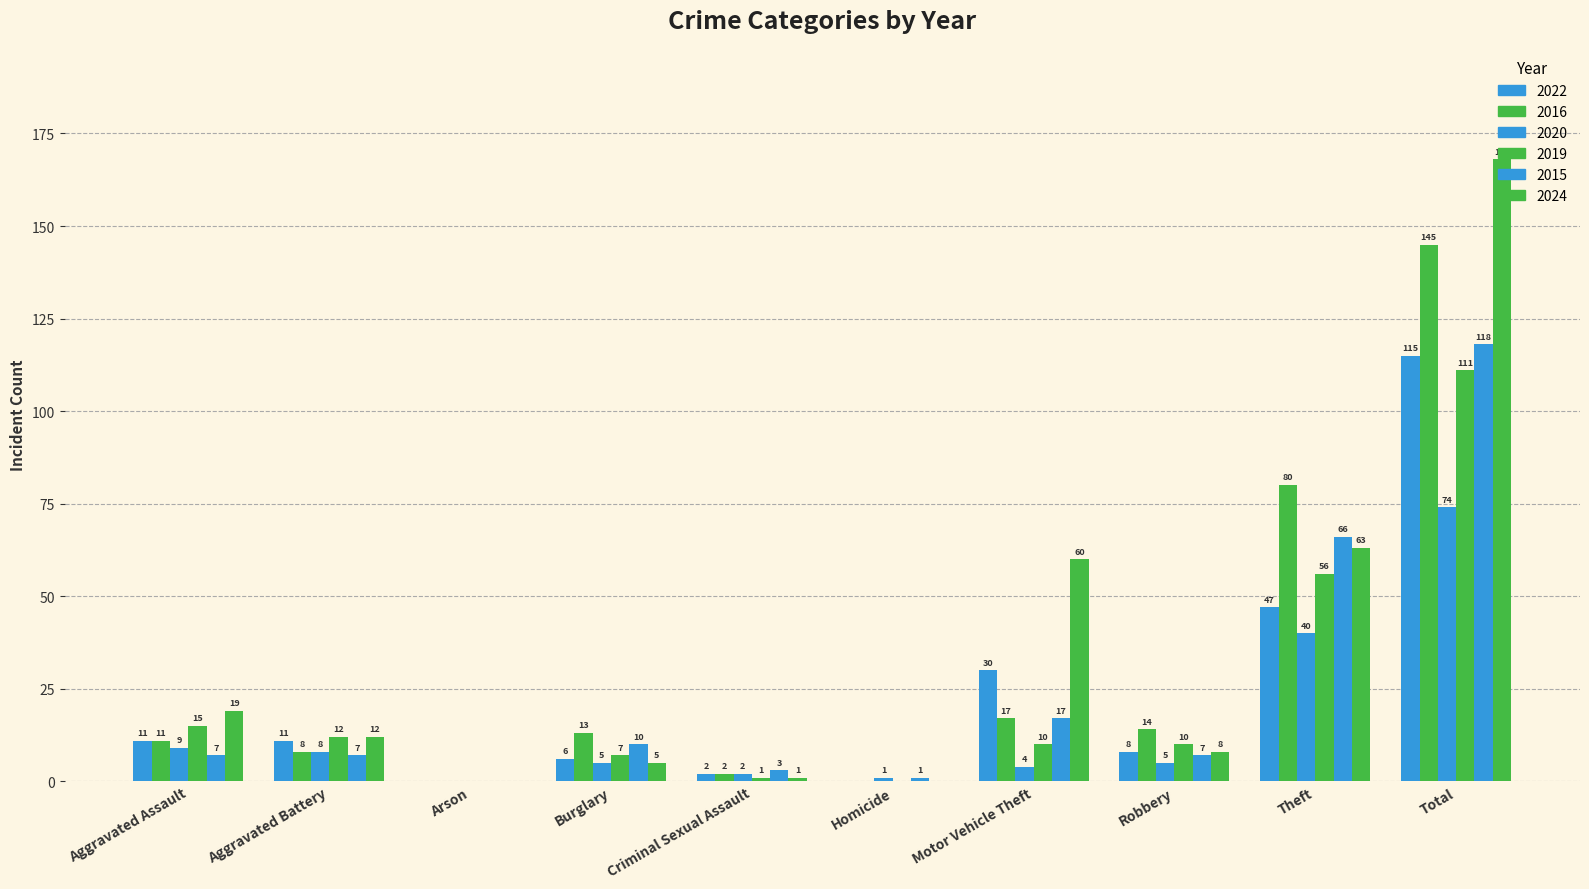

How many series are shown in this chart?

6